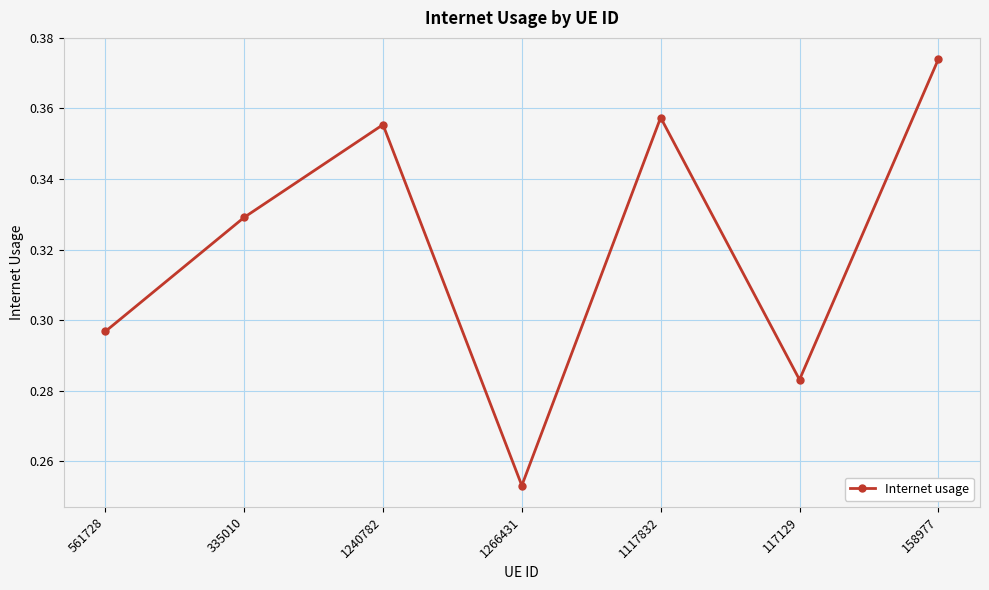

Count the values in the range 0 to 1.

7